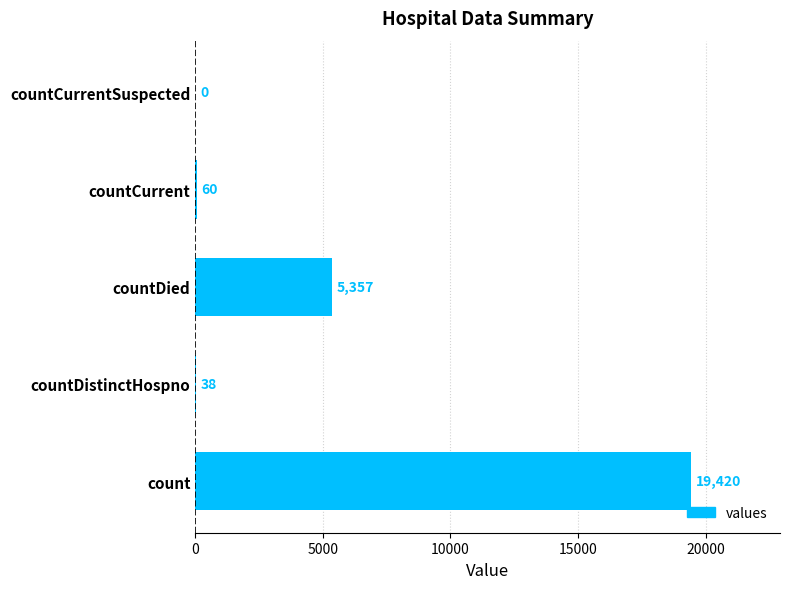

True or false: the data shows 19420 at count.

True